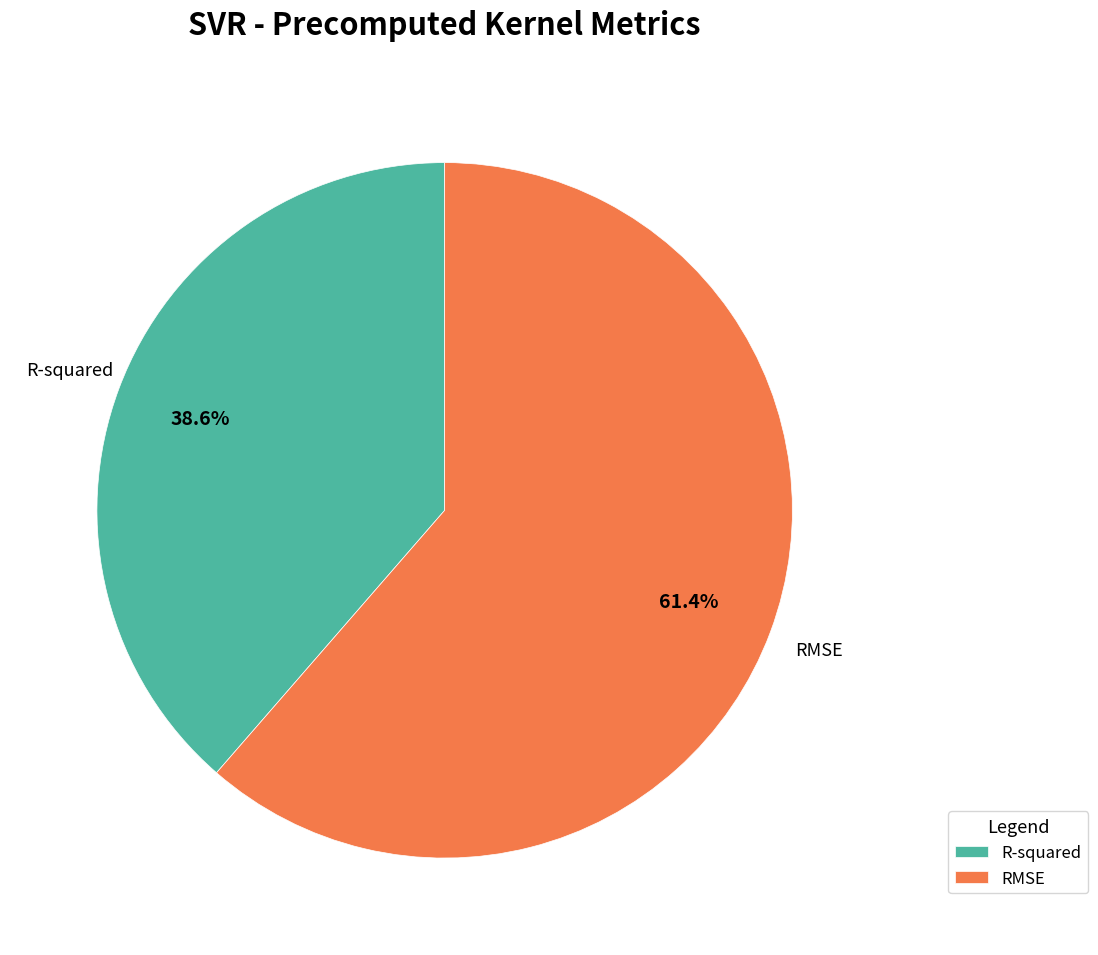

Which has a higher value, RMSE or R-squared?

RMSE